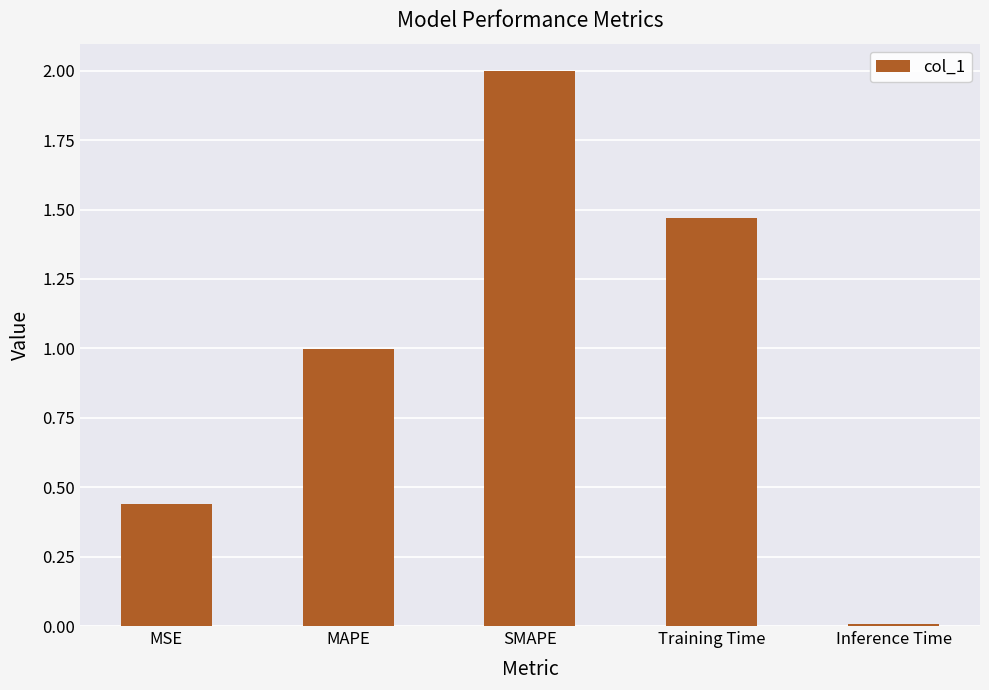

What is the value of the 2nd bar from the left?

1.0